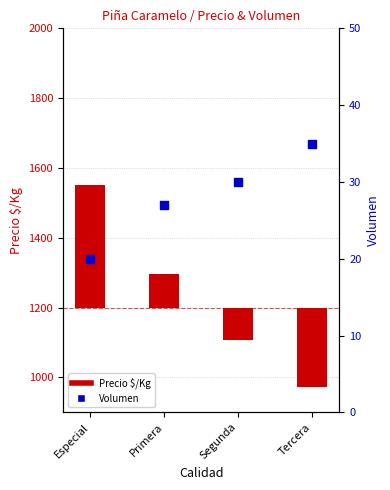

Which series contains the highest Y value?

Precio $/Kg